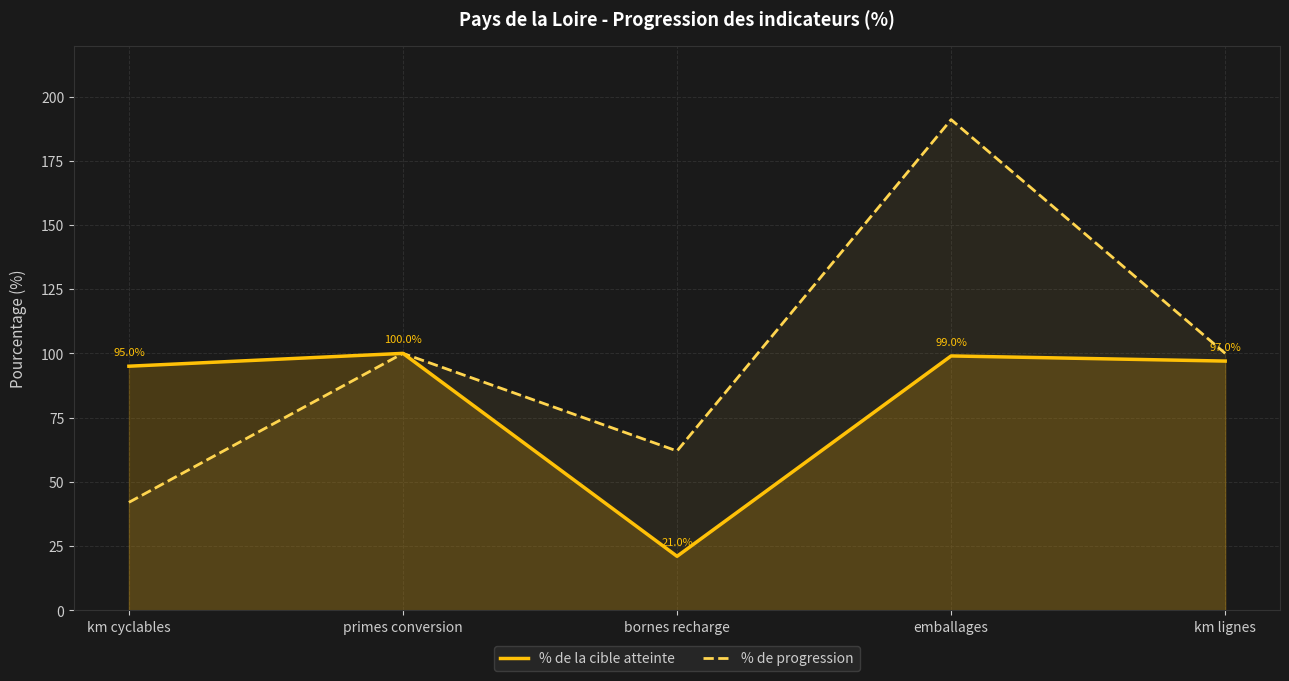

At which label is % de la cible atteinte closest to 60?

km cyclables